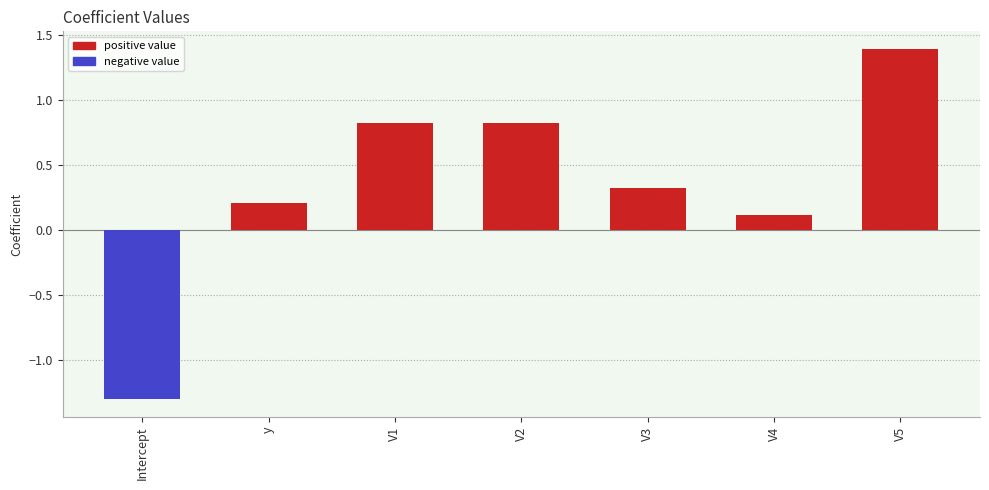

What is the label of the 4th bar from the right?

V2